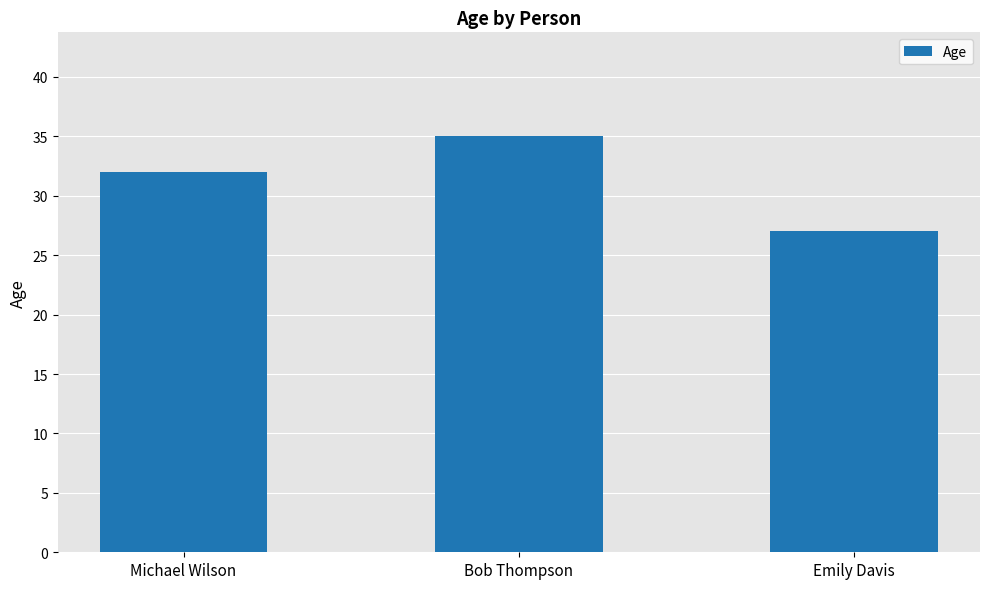

How many distinct data groups are displayed?

1